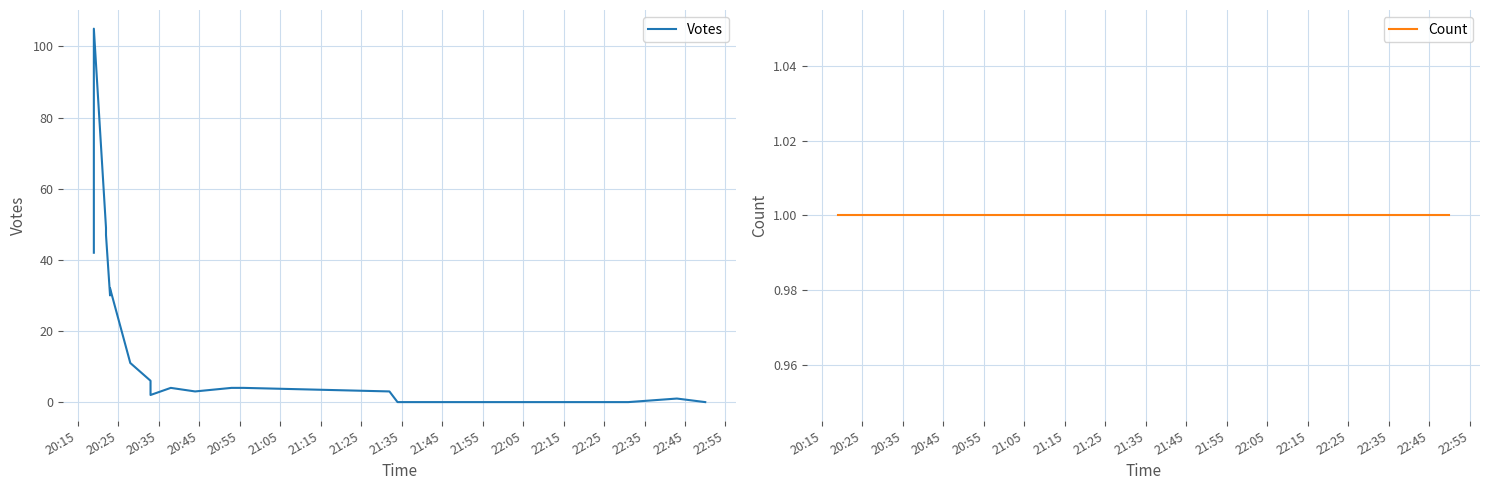

Which category has the highest value across all series?

20:25